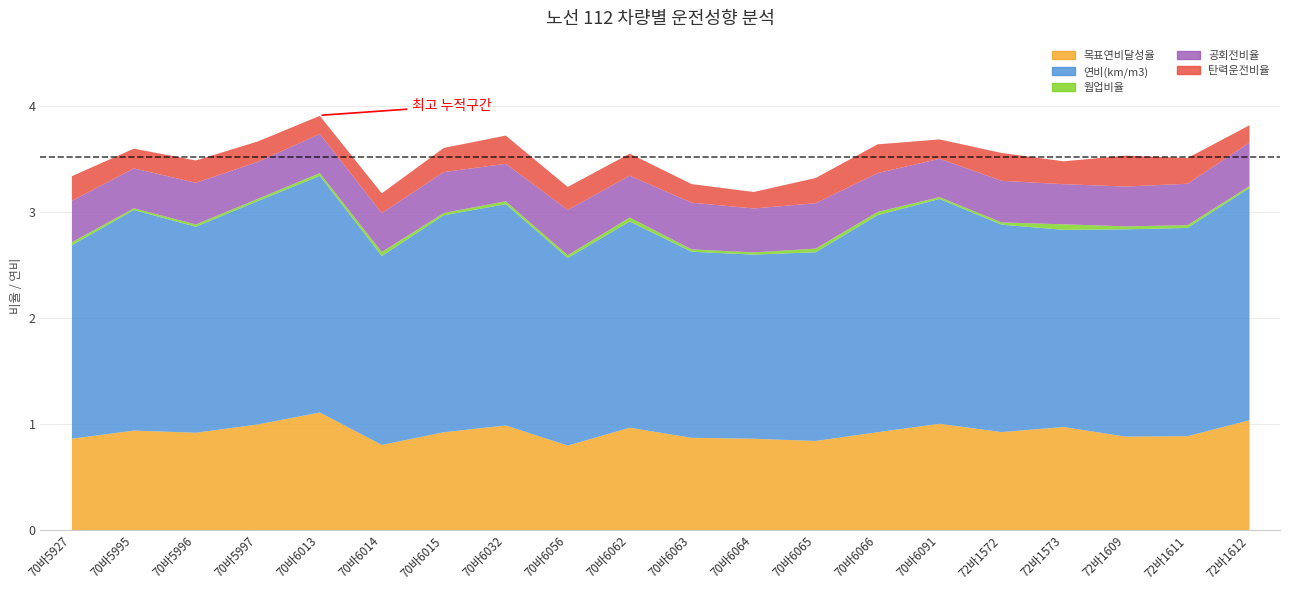

What position from the right is 72바1611?

2